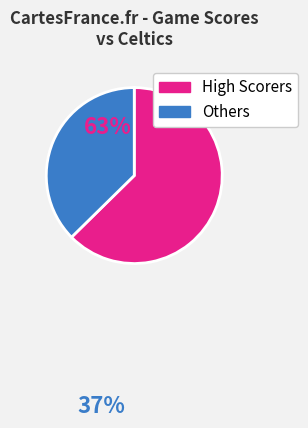

Does any single category account for the majority?

Yes